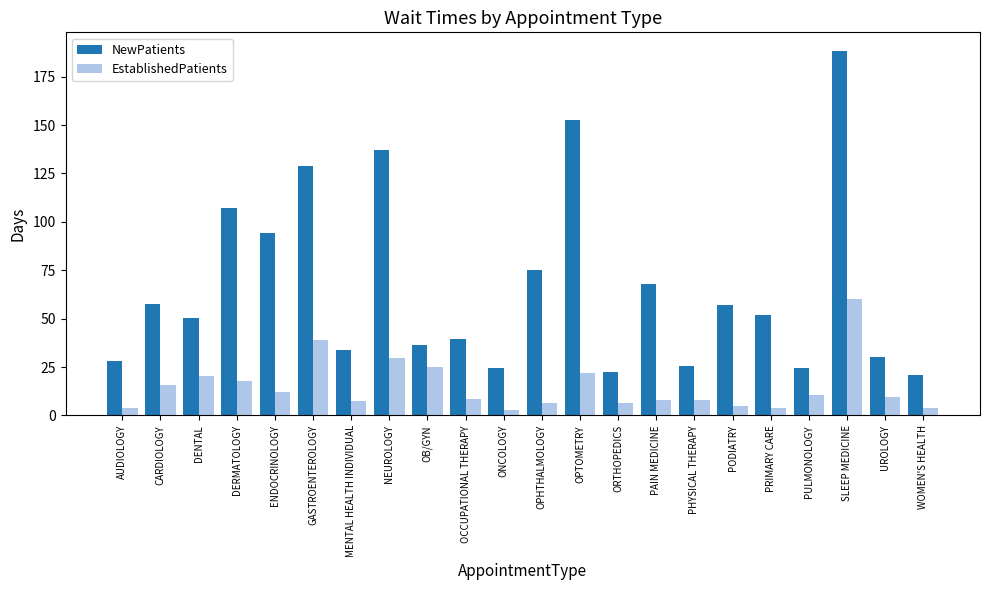

At which label does EstablishedPatients reach its peak?

SLEEP MEDICINE